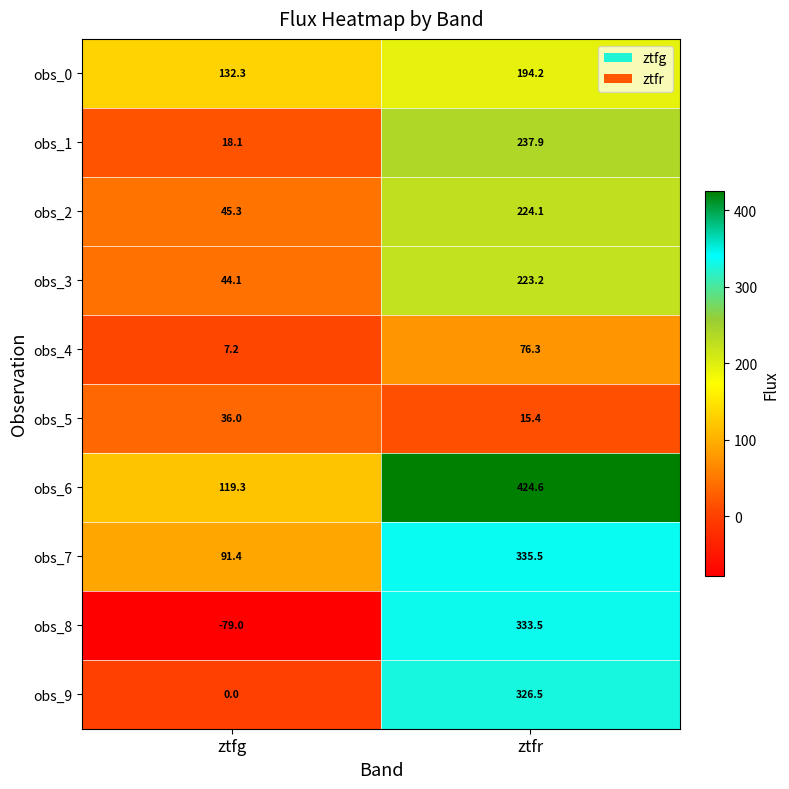

At which category is the sum across all series the highest?

ztfr